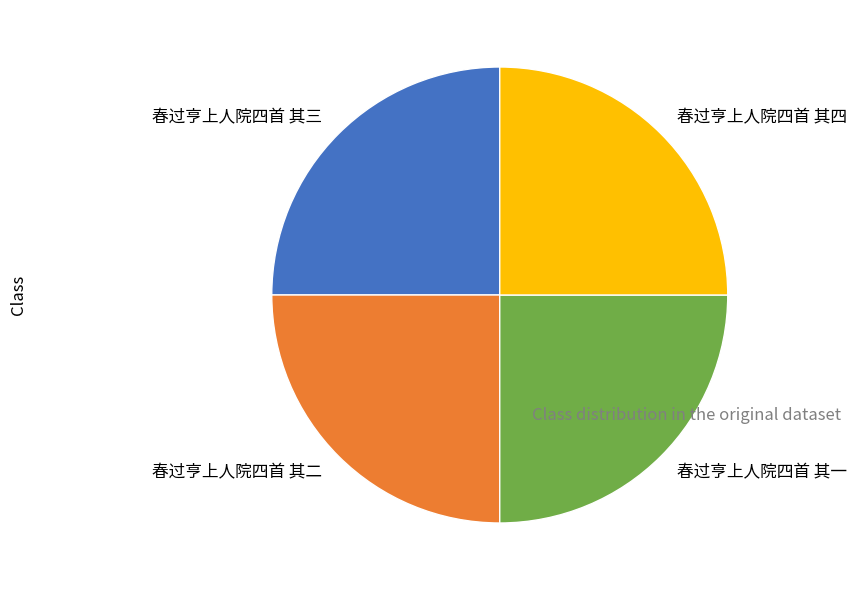

Does 春过亨上人院四首 其二 represent more than half of the total?

No